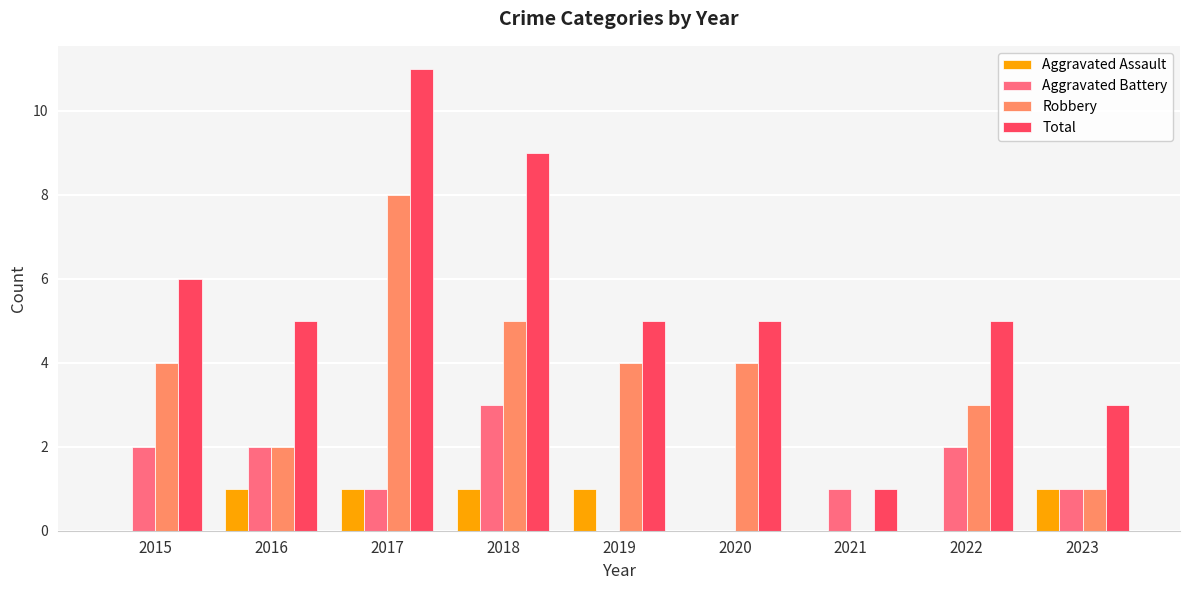

Read the Robbery value at 2015.

4